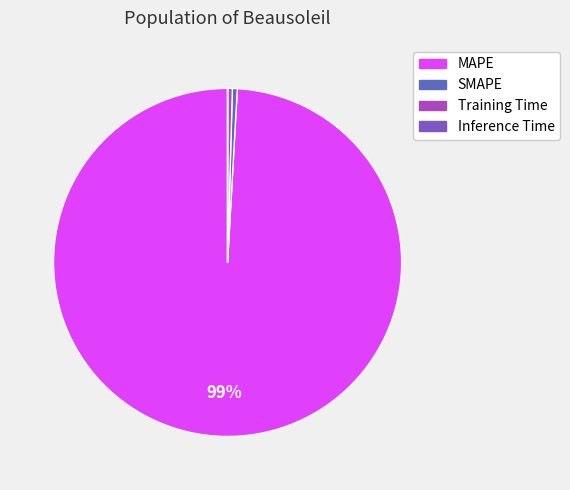

To the nearest percent, what is the combined percentage of Training Time and SMAPE?

1%